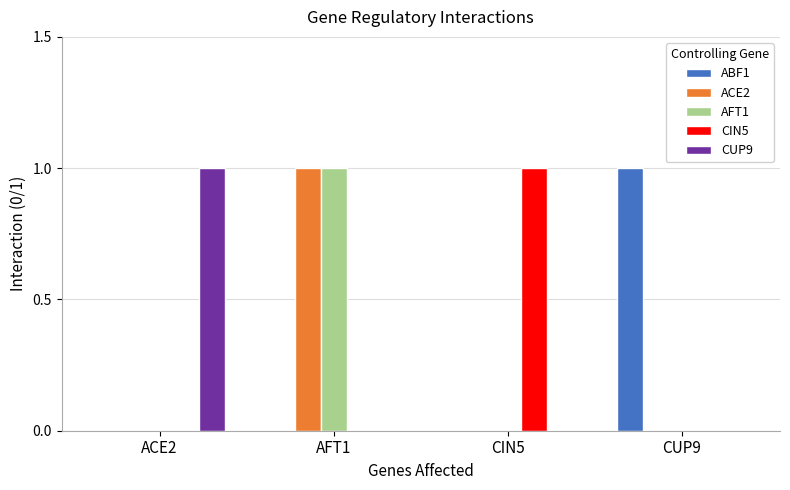

The value of CUP9 at CIN5 is 0. True or false?

True